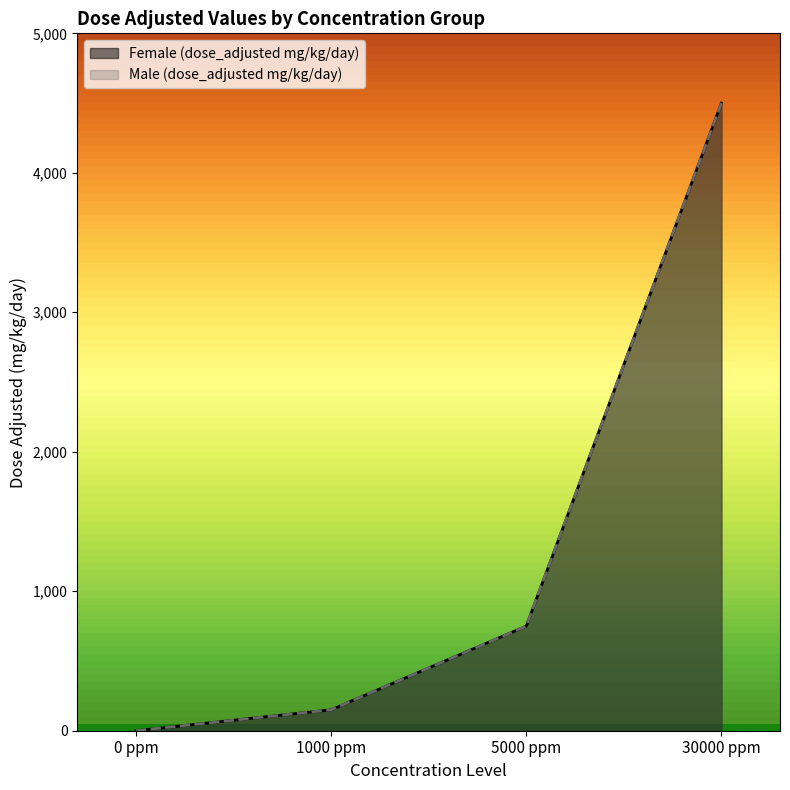

What is the greatest value displayed?

4500